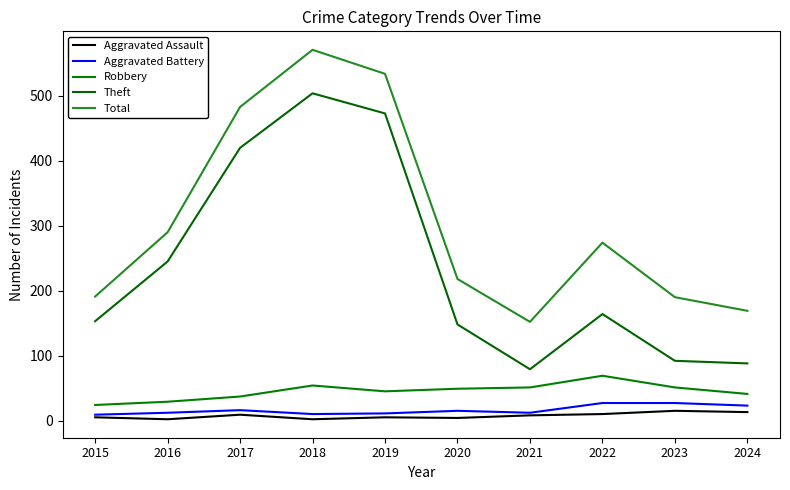

At which category does the chart reach its minimum across all series?

2016